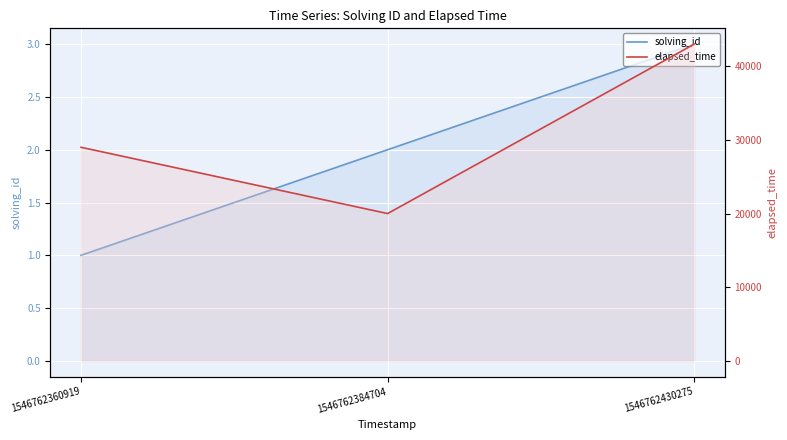

At how many categories does at least one series exceed 31547?

1